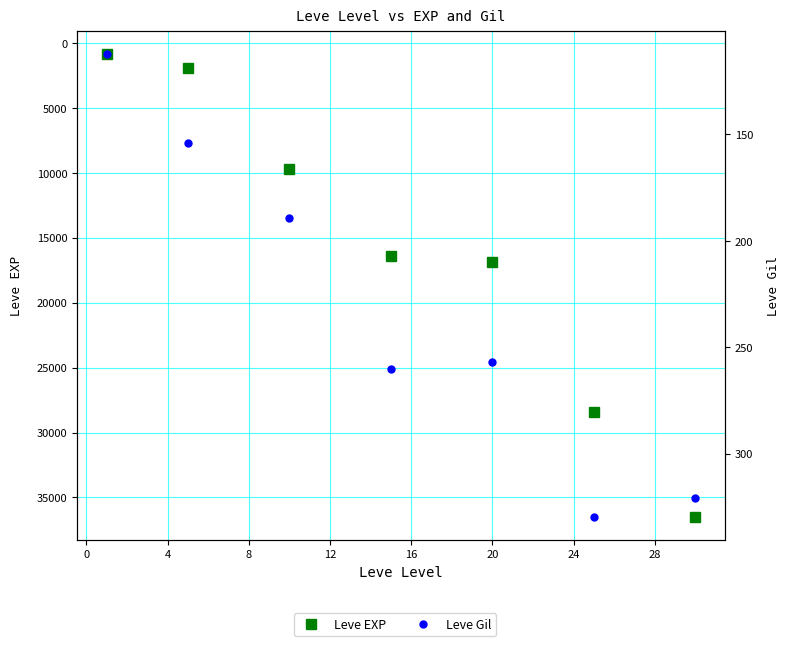

How many values in the Leve Gil series are below 257?

3